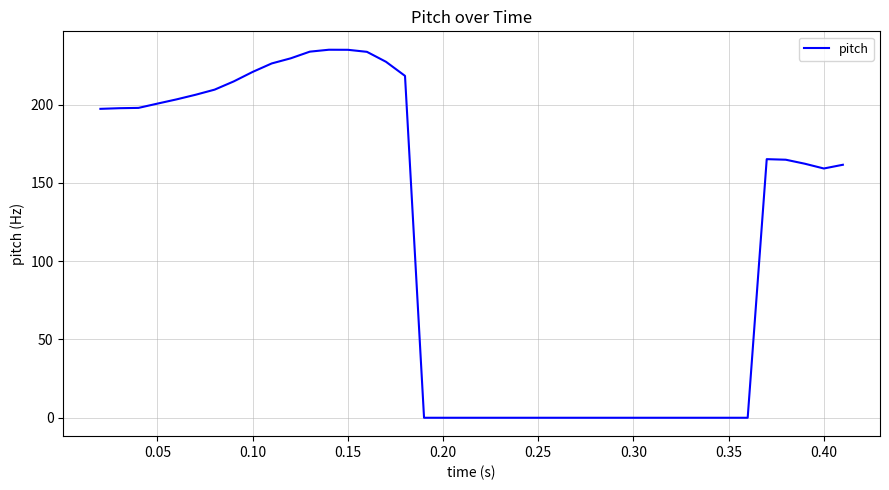

What is the difference between the maximum and minimum values?

235.1